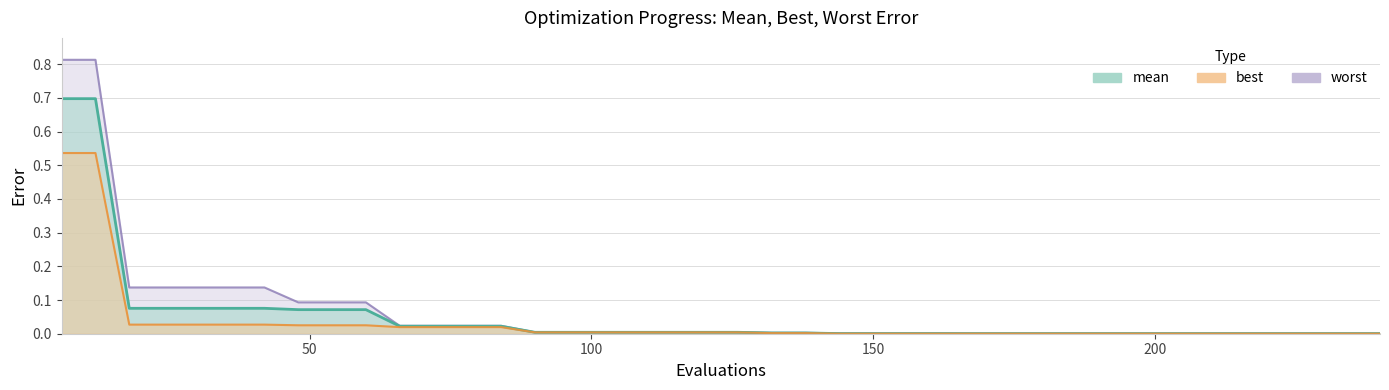

What is the difference between the maximum and minimum values in the worst series?

0.8